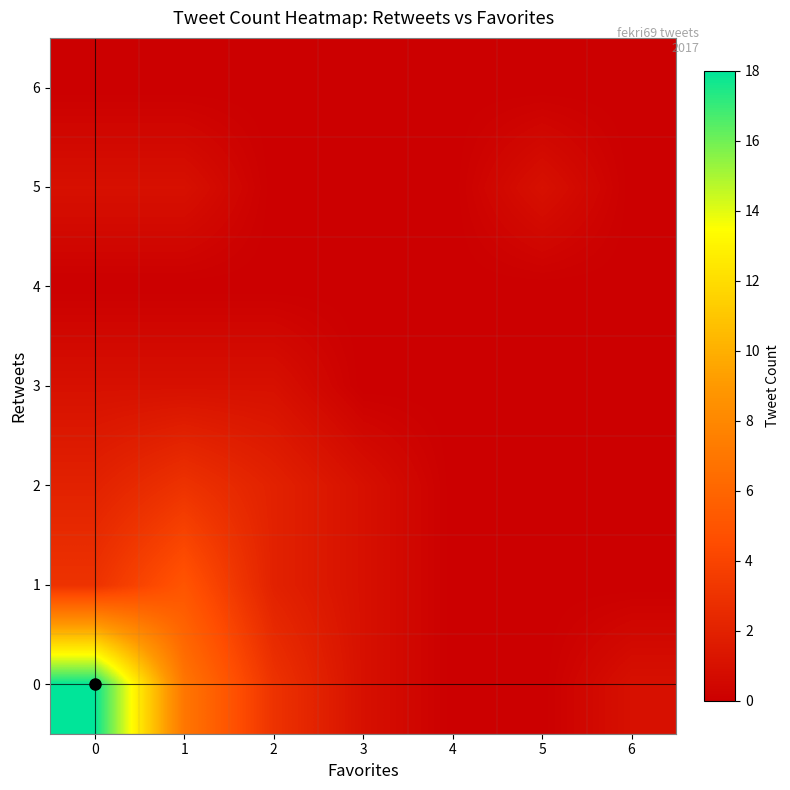

List the labels in order of 3 value, smallest first.

3, 4, 5, 6, 0, 1, 2